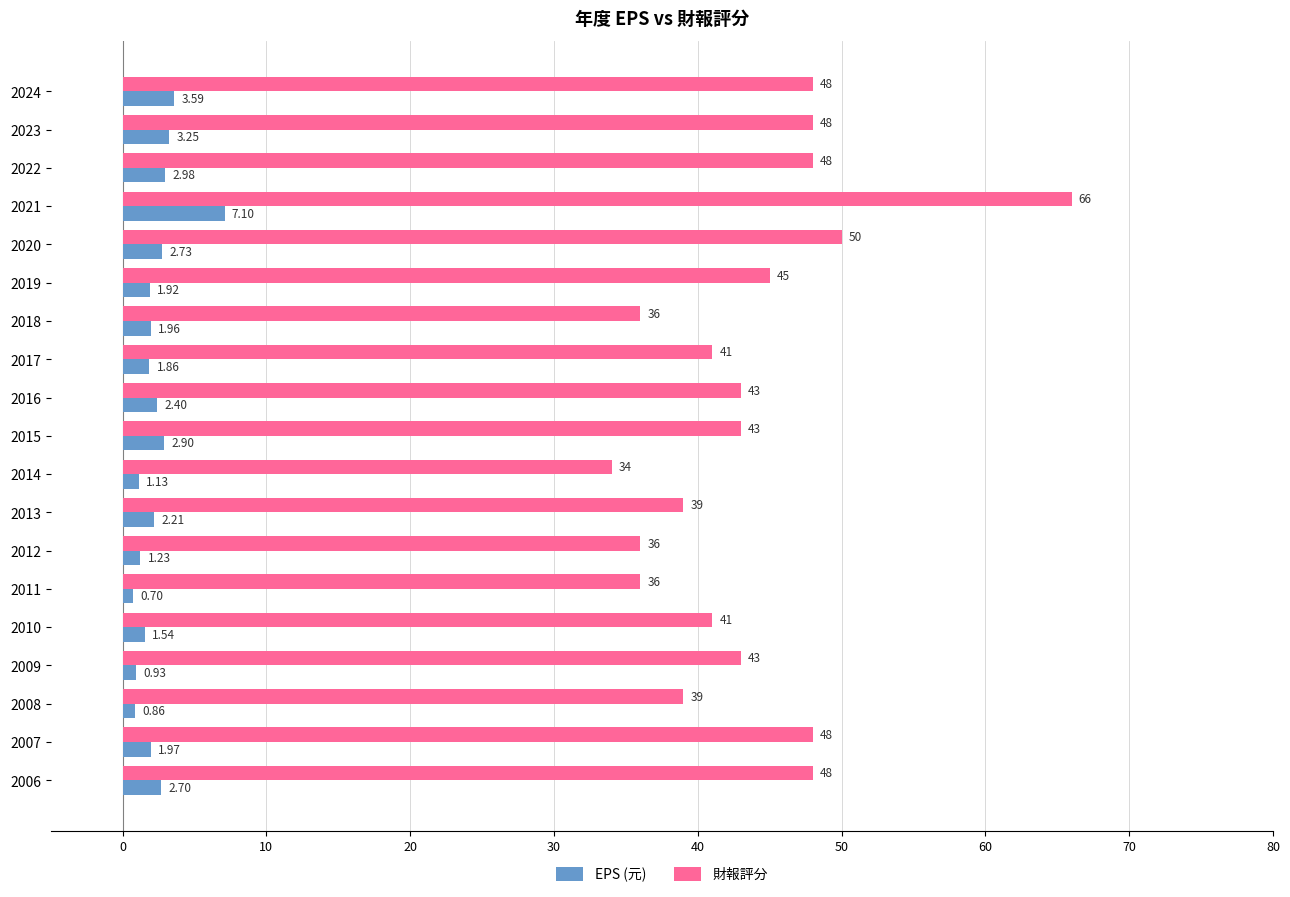

Which series has the largest total across all categories?

財報評分